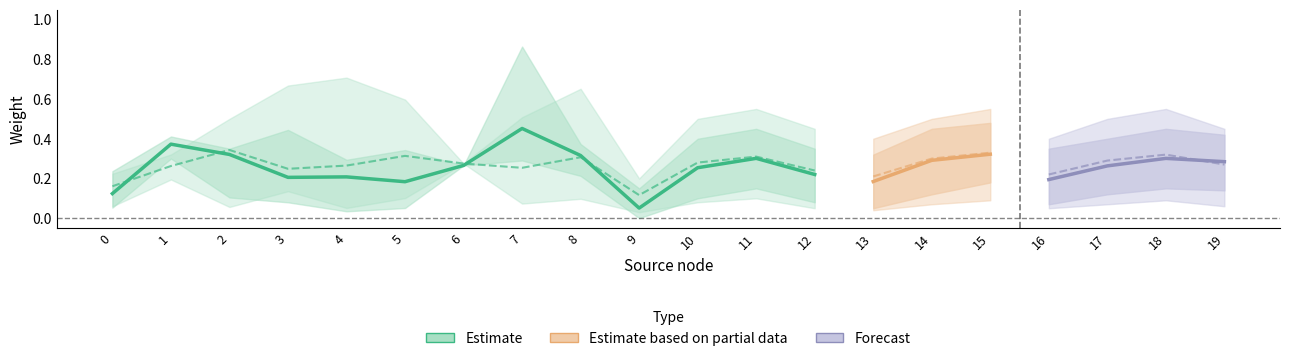

True or false: weight2_mean has more than 0 interior local peaks.

True